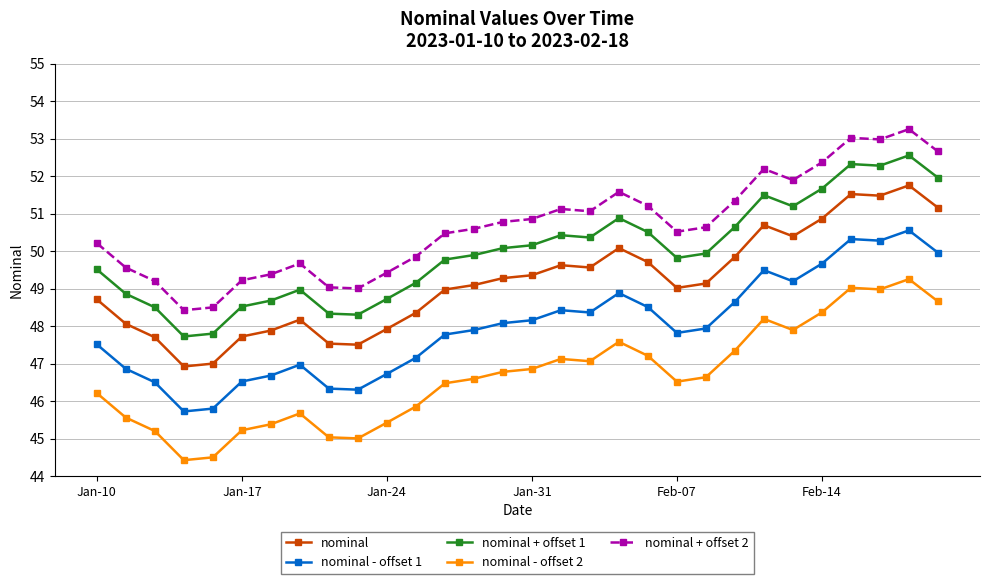

What is the maximum value for nominal - offset 1?

50.6